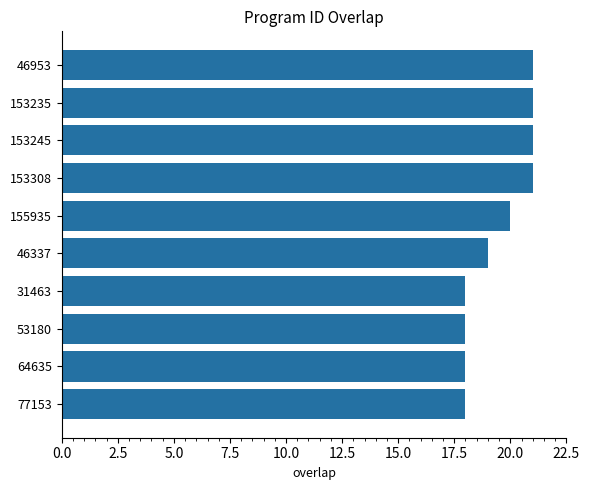

How many distinct data groups are displayed?

1